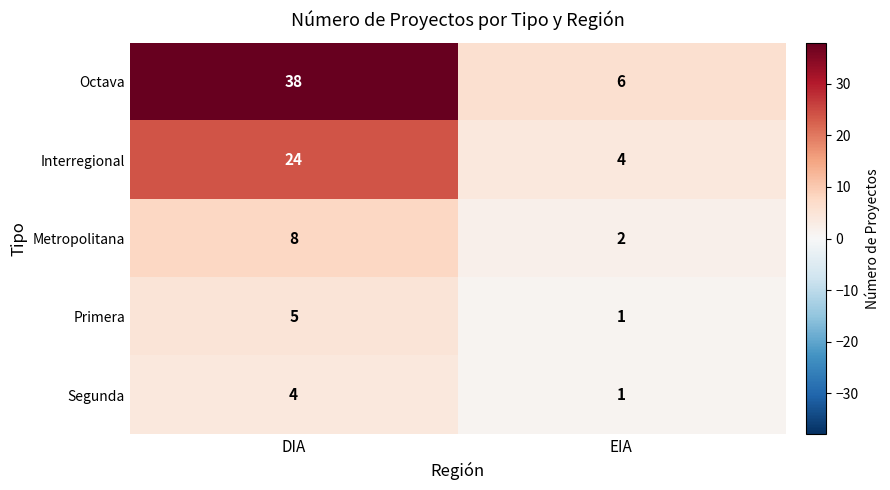

Which series has the largest total across all categories?

Octava